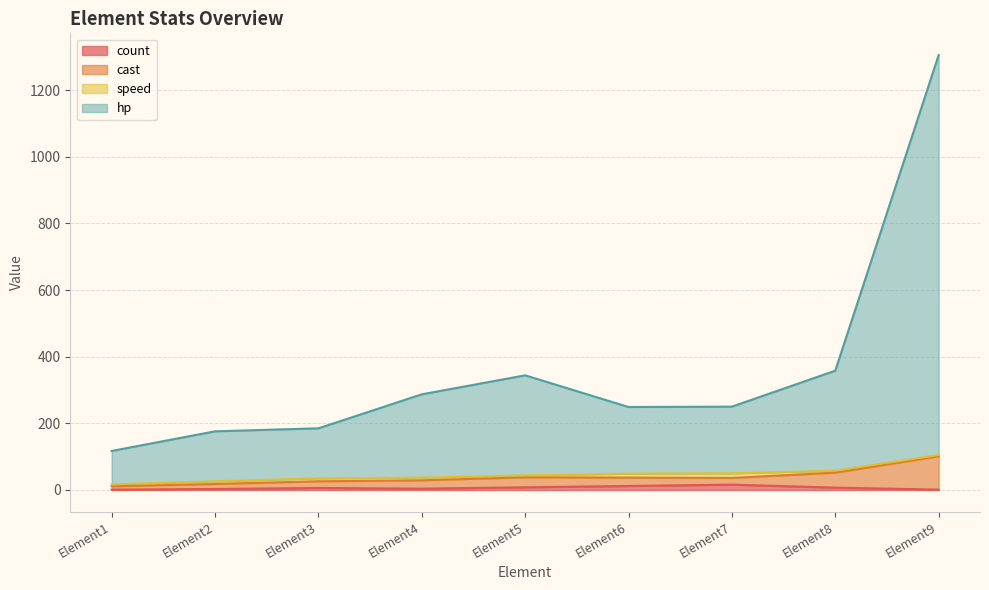

At which label does count reach its minimum?

Element1